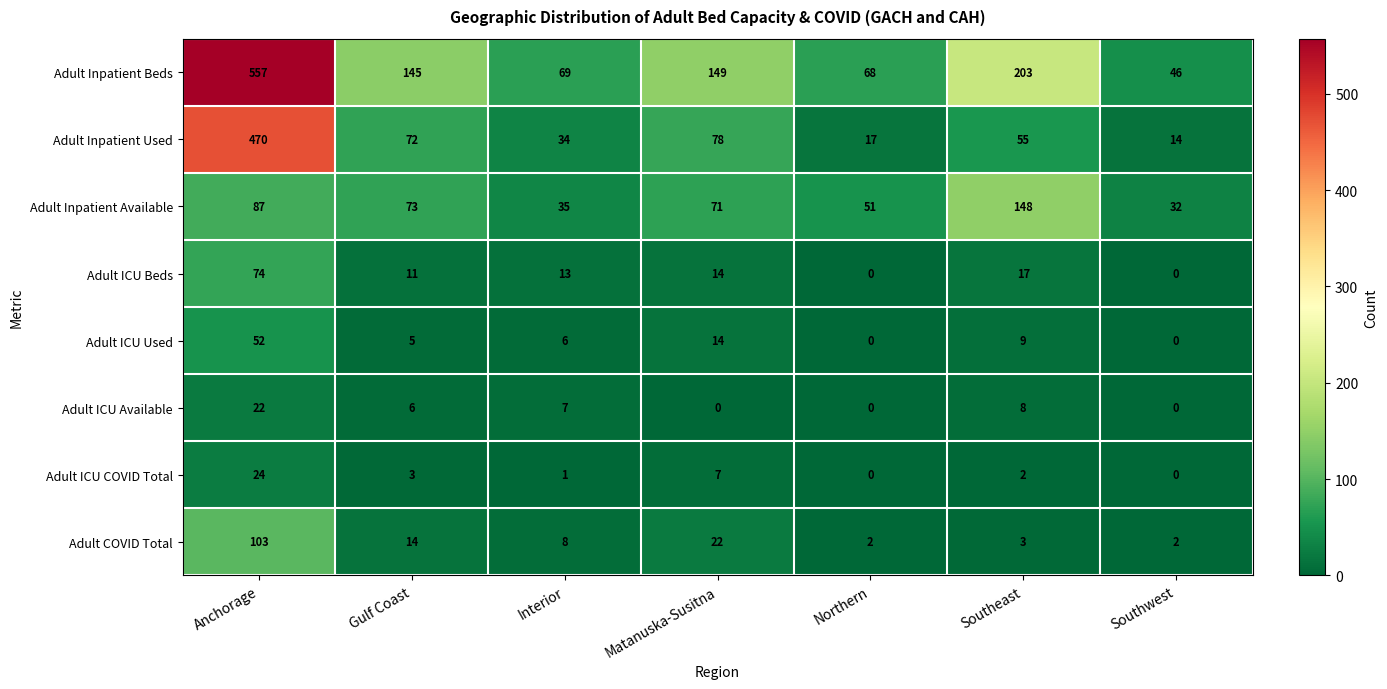

Which series has the largest total across all categories?

Adult Inpatient Beds